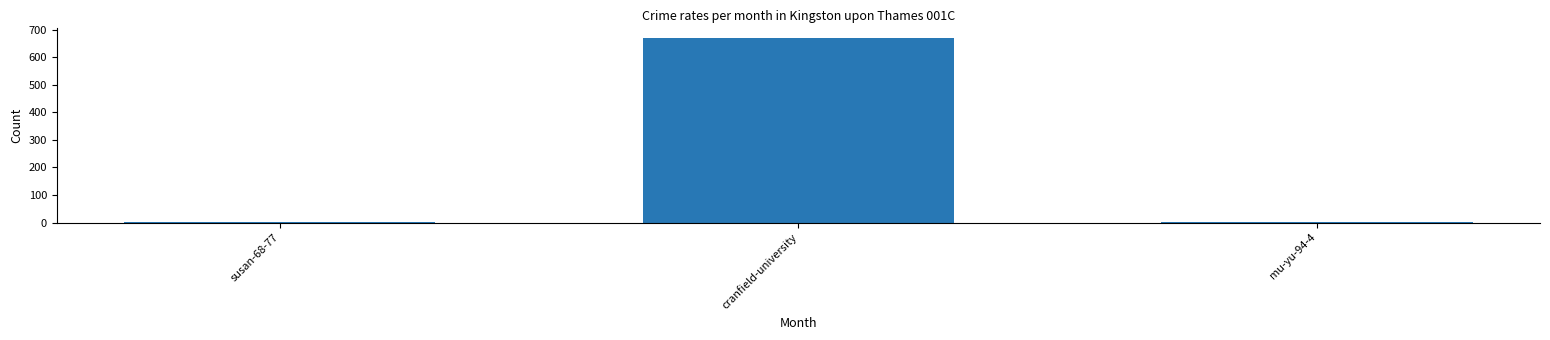

What is the change in value from cranfield-university to mu-yu-94-4?

-668